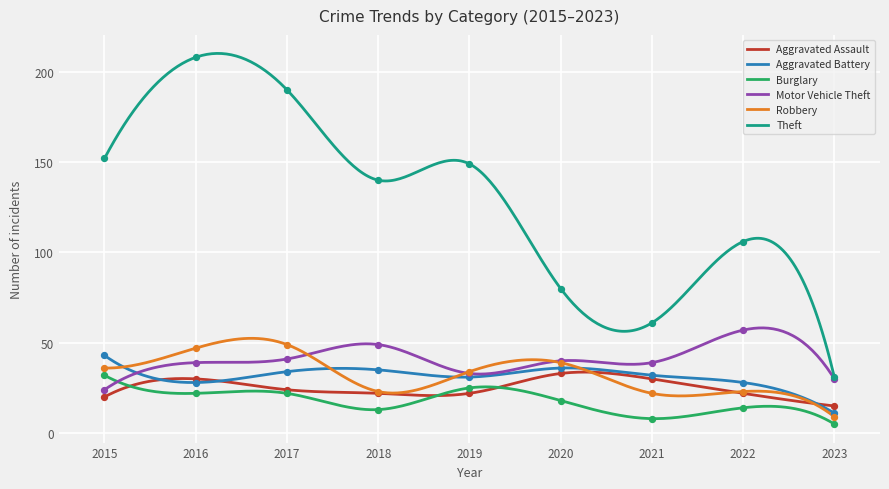

What are all the series names shown in the legend?

Aggravated Assault, Aggravated Battery, Burglary, Motor Vehicle Theft, Robbery, Theft